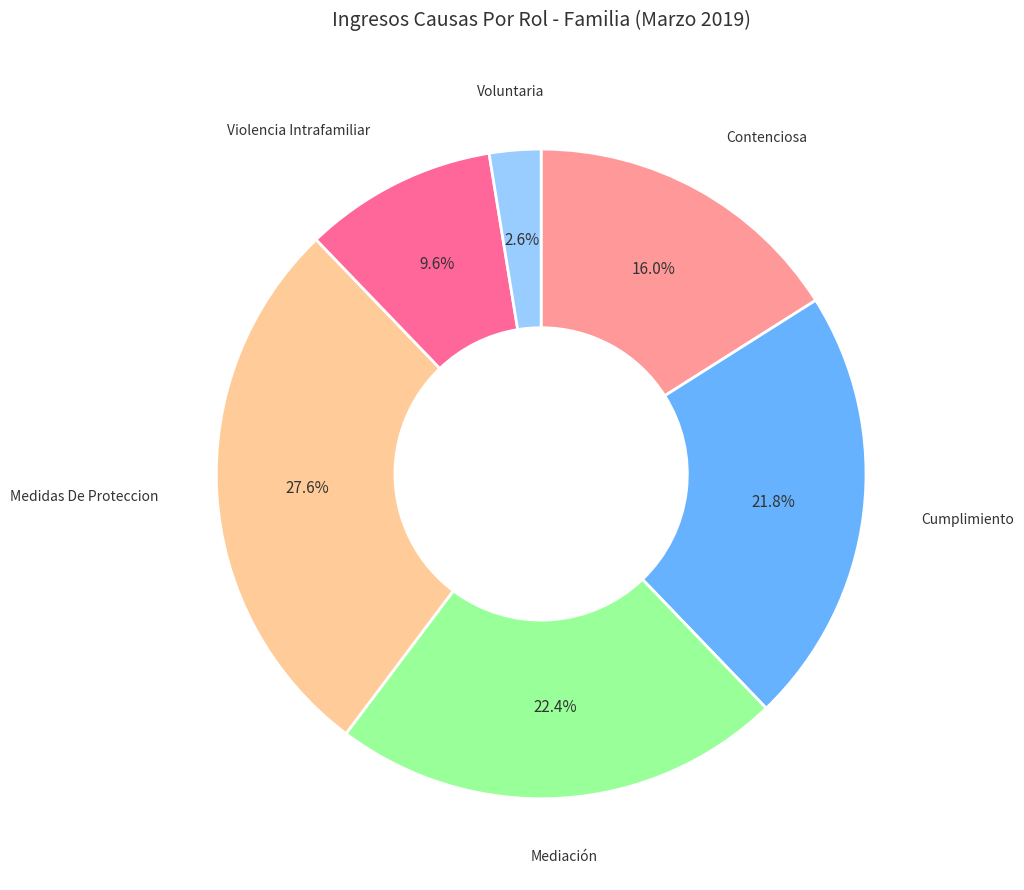

What is the ratio of the value at Medidas De Proteccion to the value at Cumplimiento?

1.3